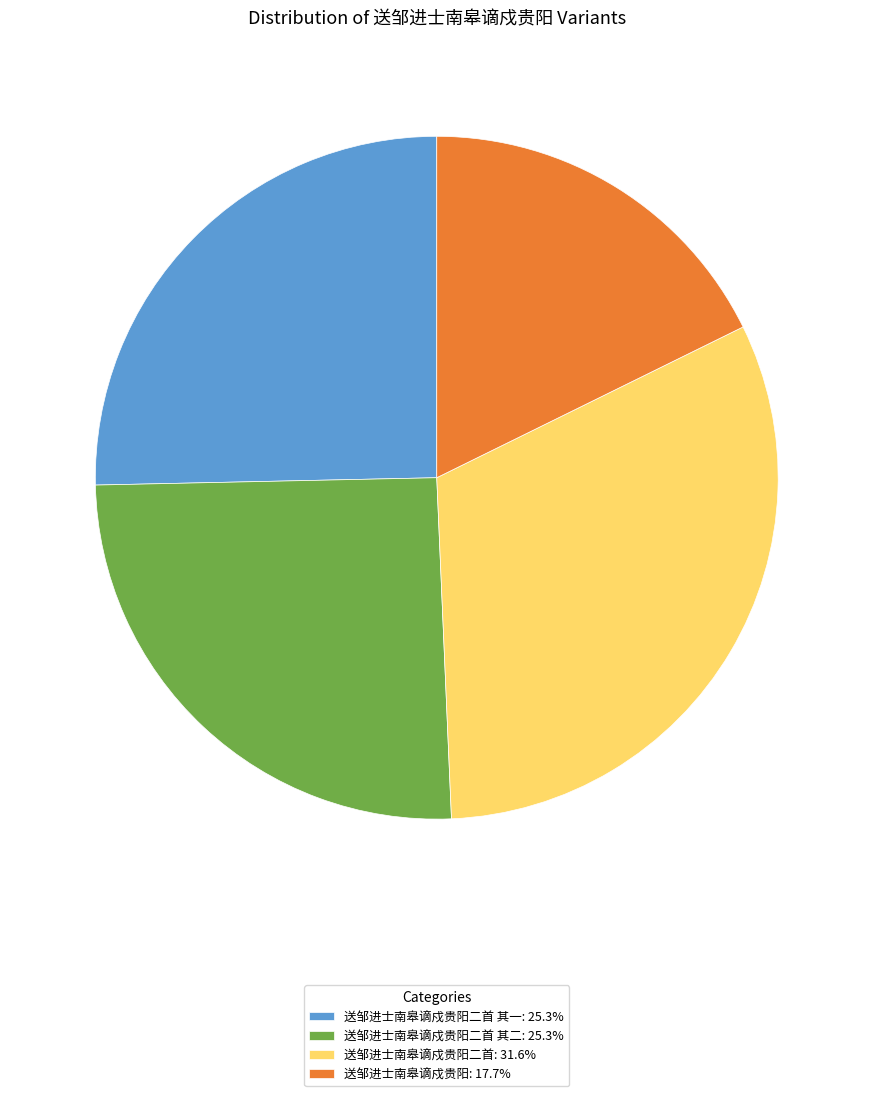

Does any single category account for the majority?

No